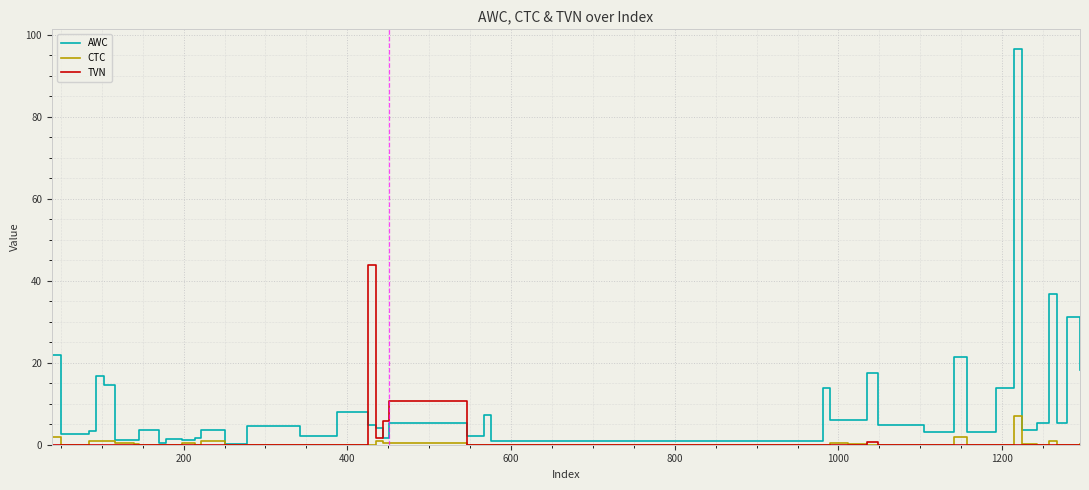

List the series in order of their peak value, lowest first.

CTC, TVN, AWC